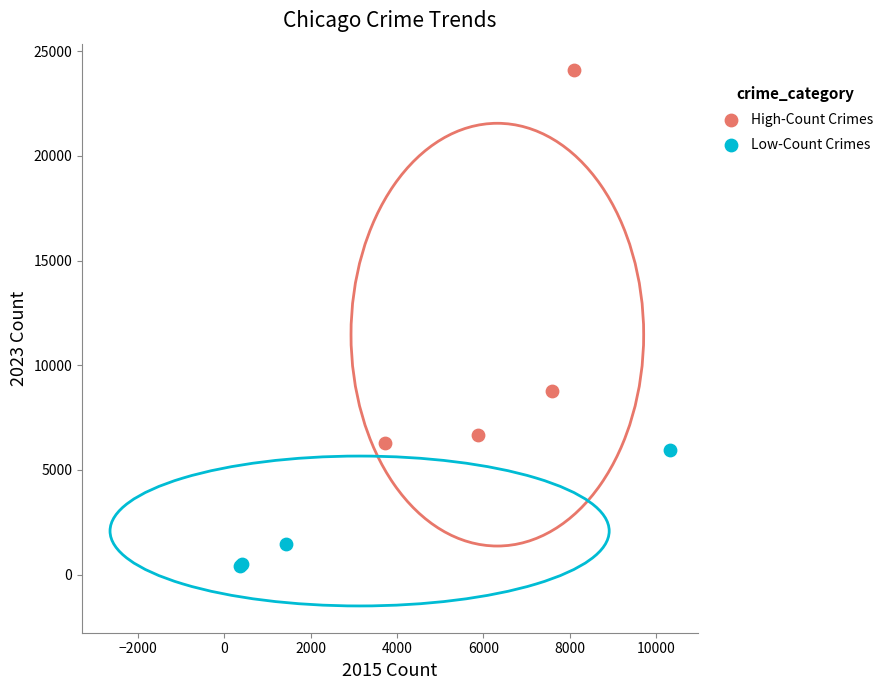

Which series contains the lowest Y value?

Low-Count Crimes